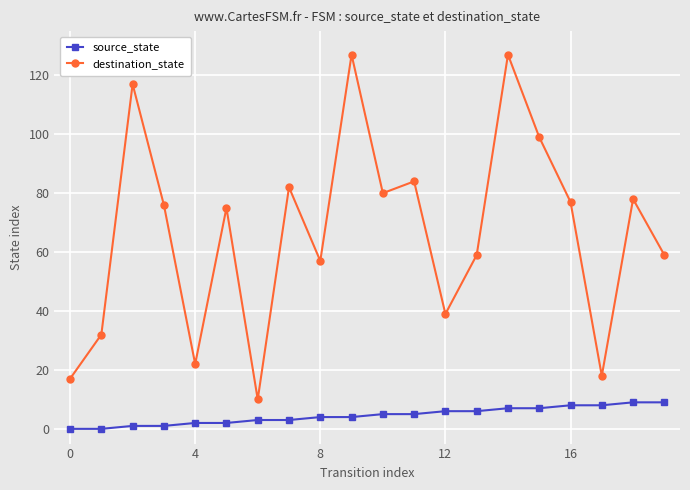

Which series has the largest total across all categories?

destination_state